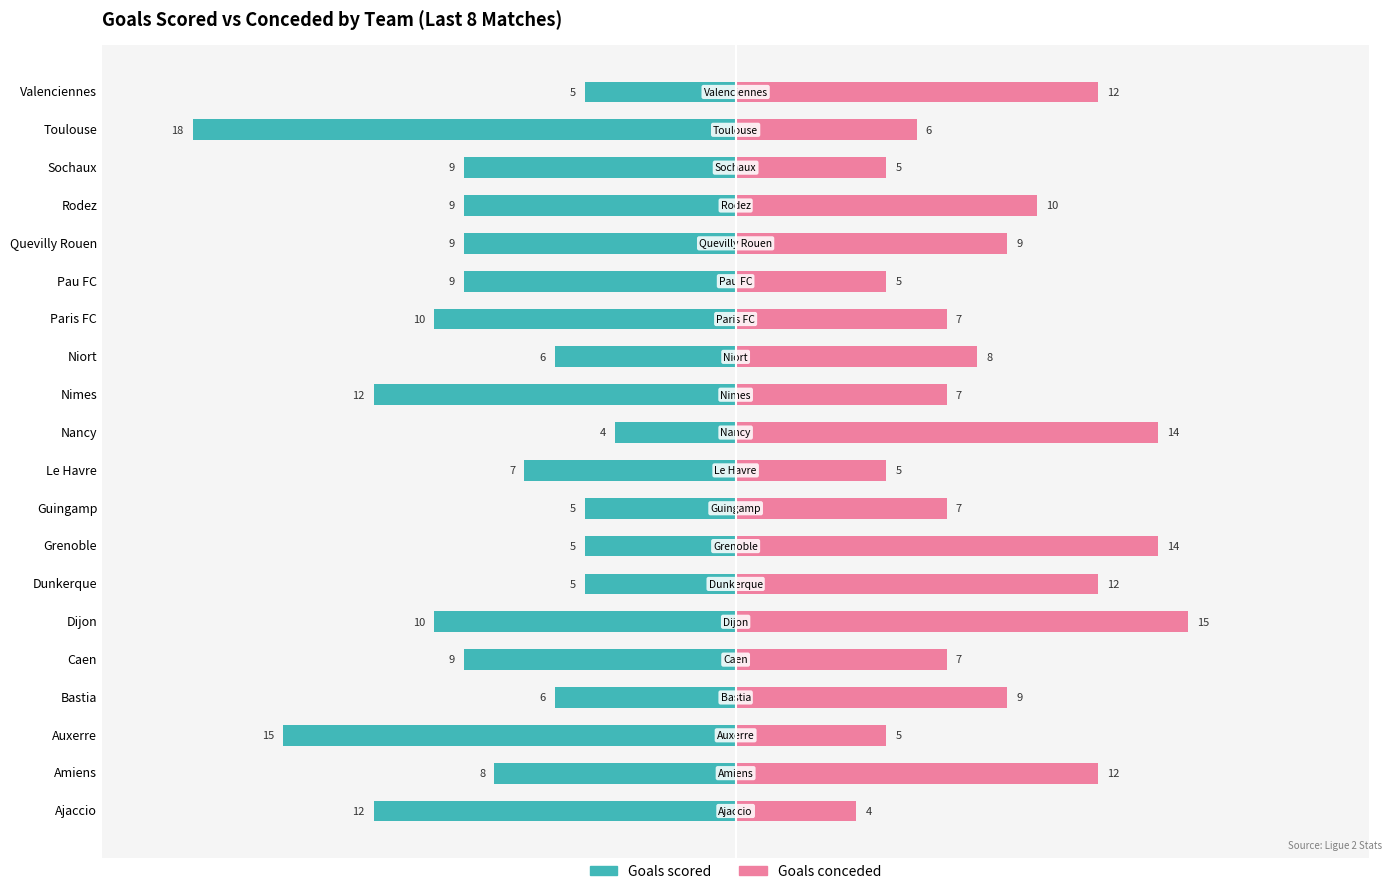

What is the value of the Goals scored bar at the 13th from the left?

-6